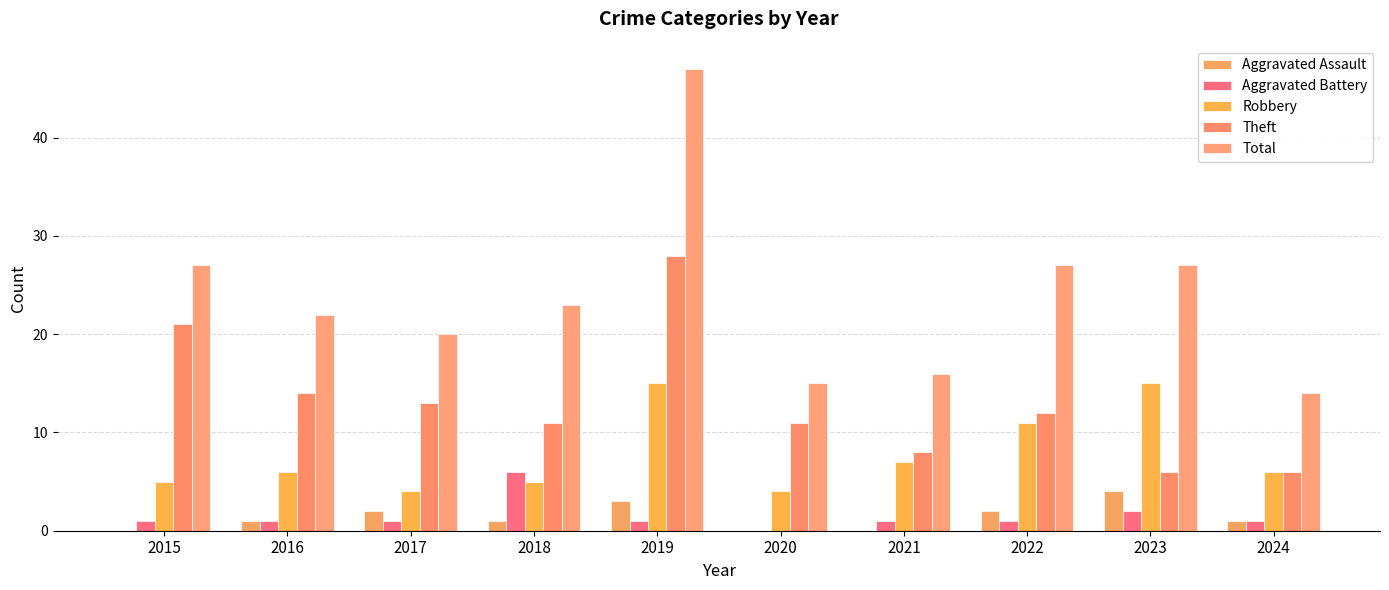

Which category has the highest value across all series?

2019